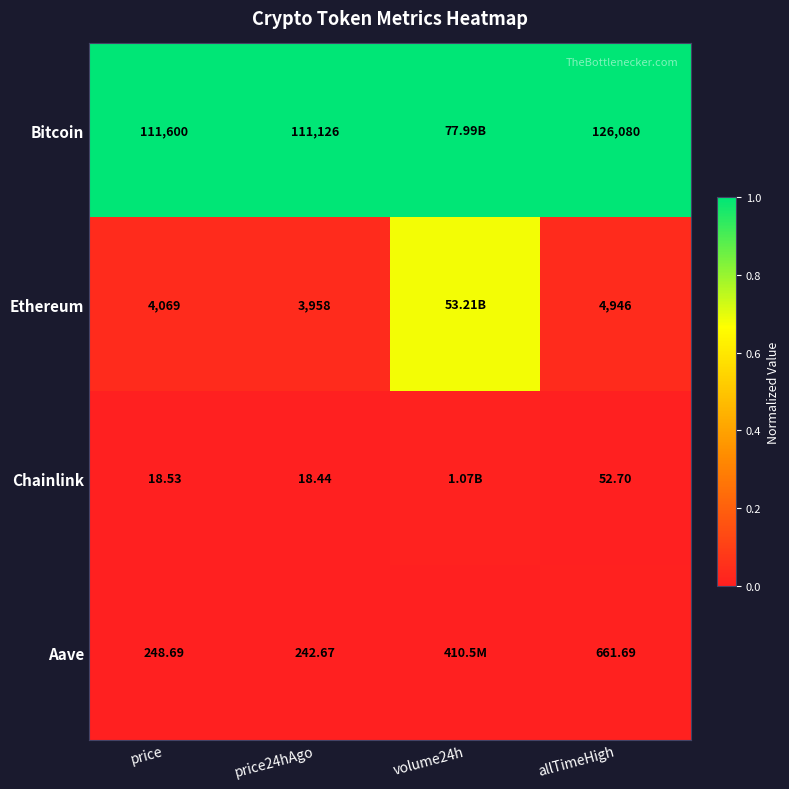

Between price24hAgo and allTimeHigh, which series saw the biggest shift?

Bitcoin